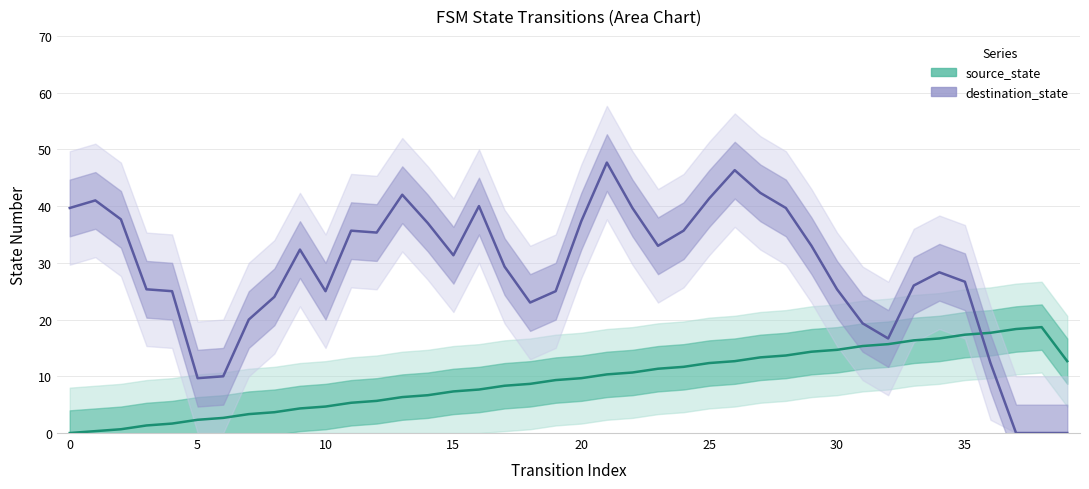

Which has a higher value, 13 or 22?

22